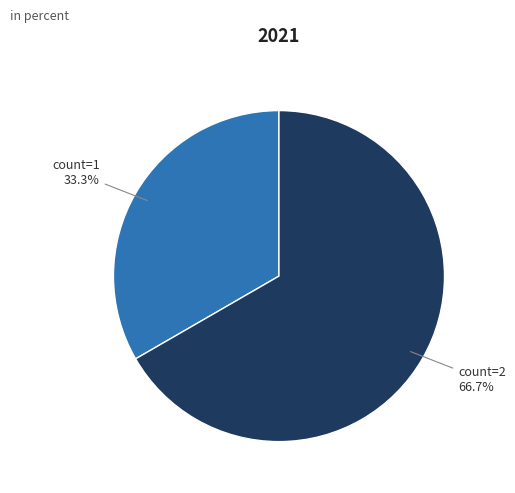

Do count=2 and count=1 together represent more than half of the pie?

Yes